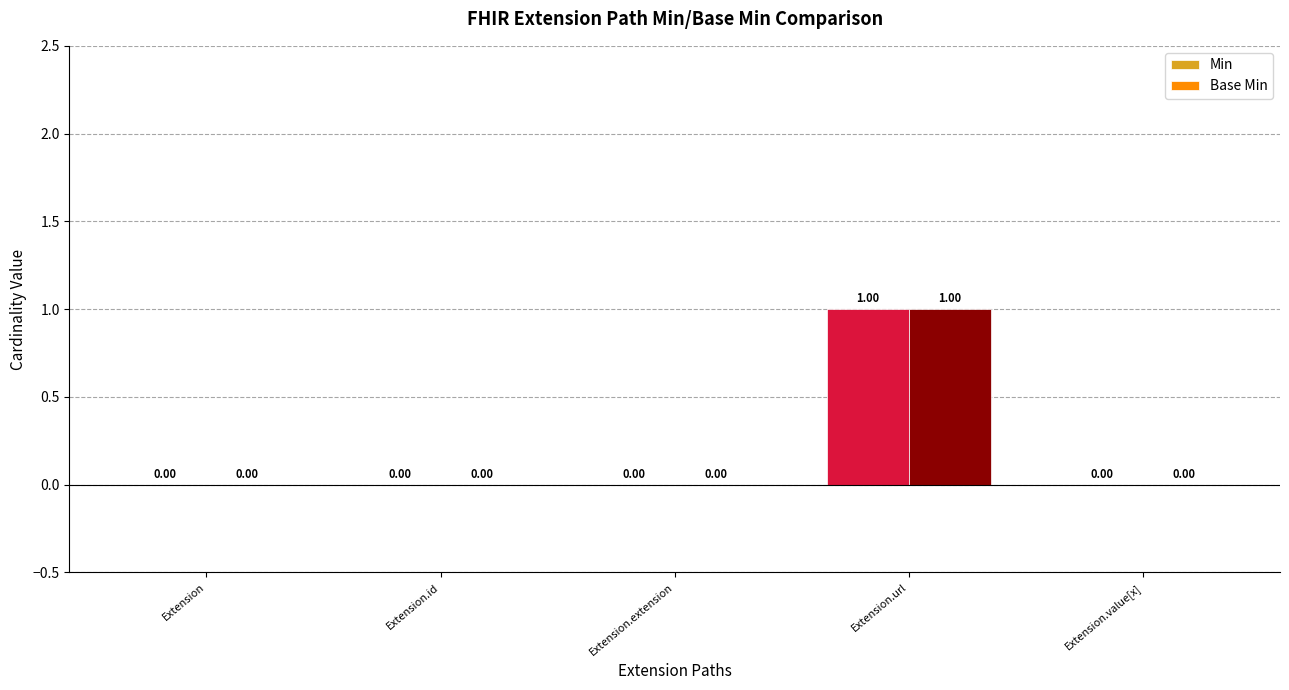

At which label does Min reach its peak?

Extension.url